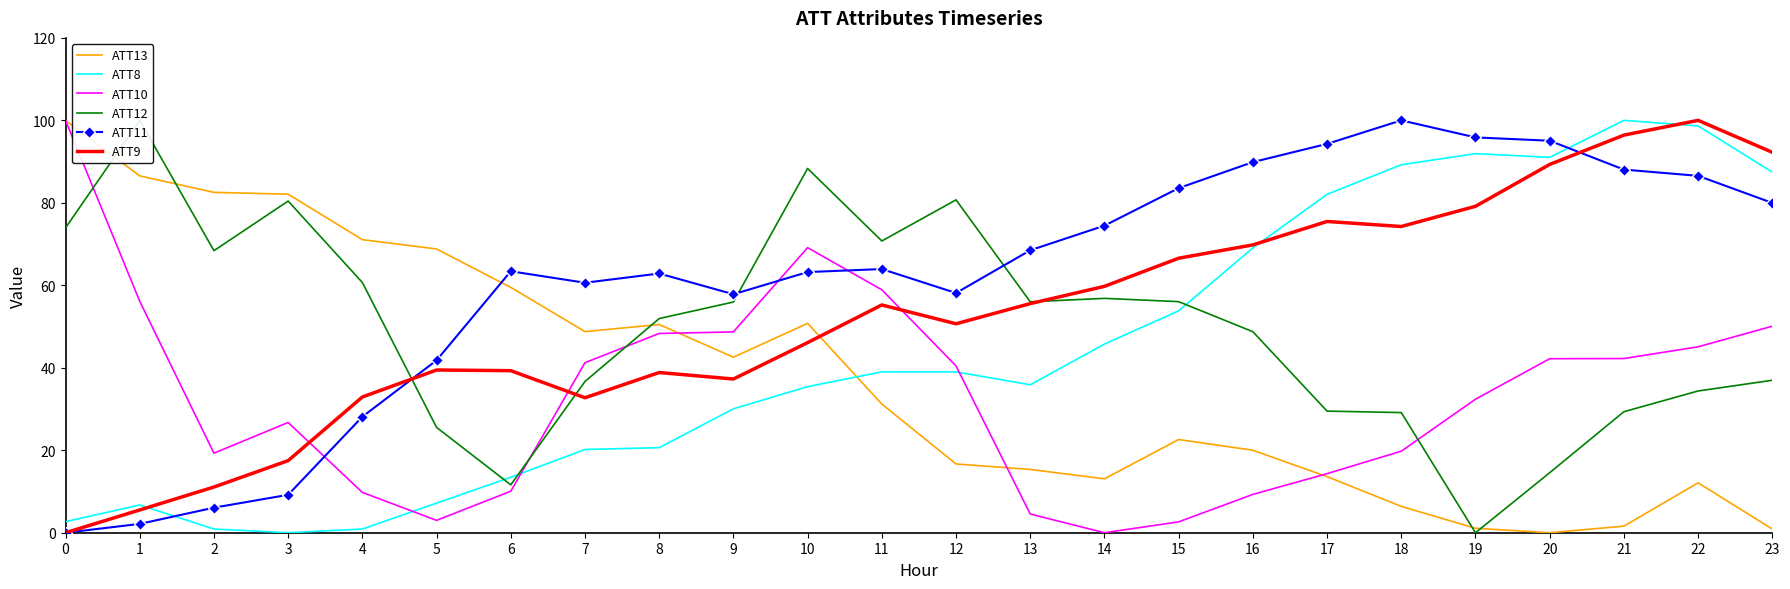

In ATT8, how many points are higher than both neighbors (excluding endpoints)?

3